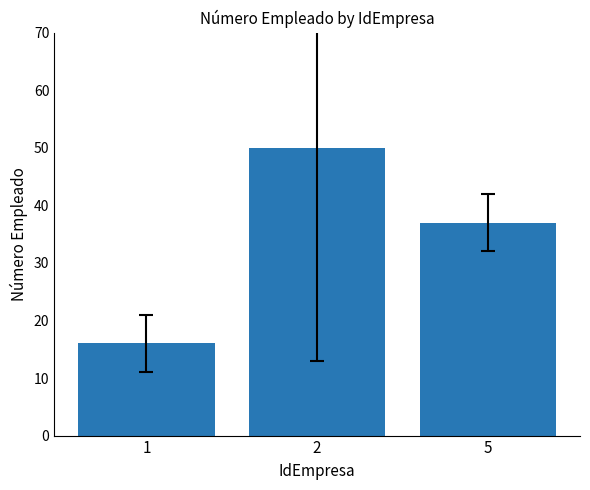

How many distinct data groups are displayed?

1